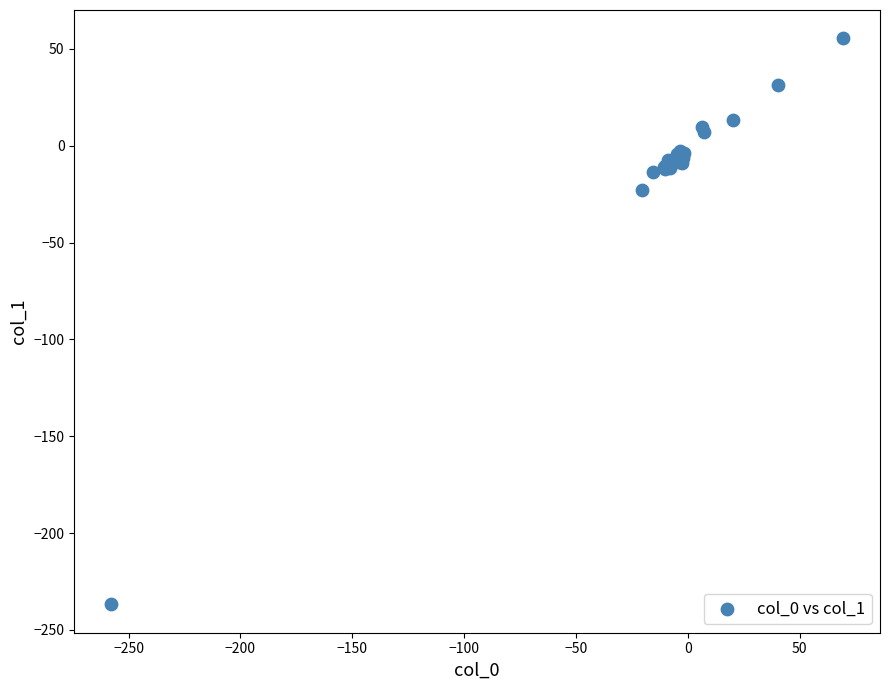

What Y value in the scatter plot is closest to -90?

-23.1